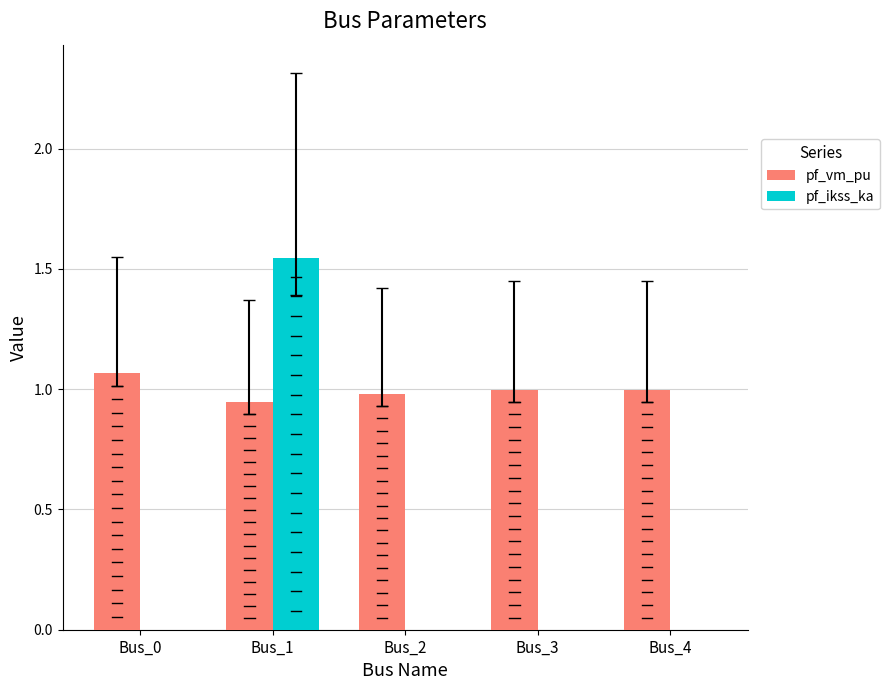

Which series has the largest range (max minus min)?

pf_ikss_ka